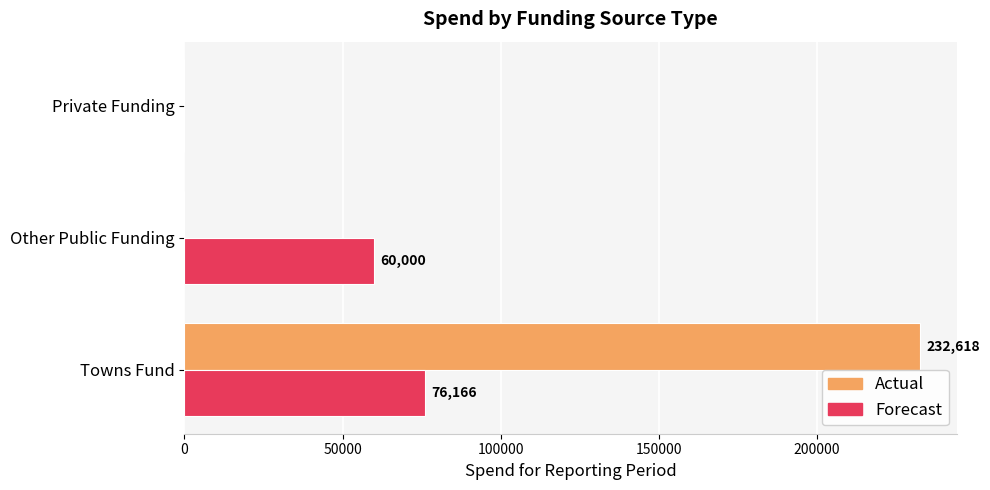

What is the highest value of the Actual series?

232618